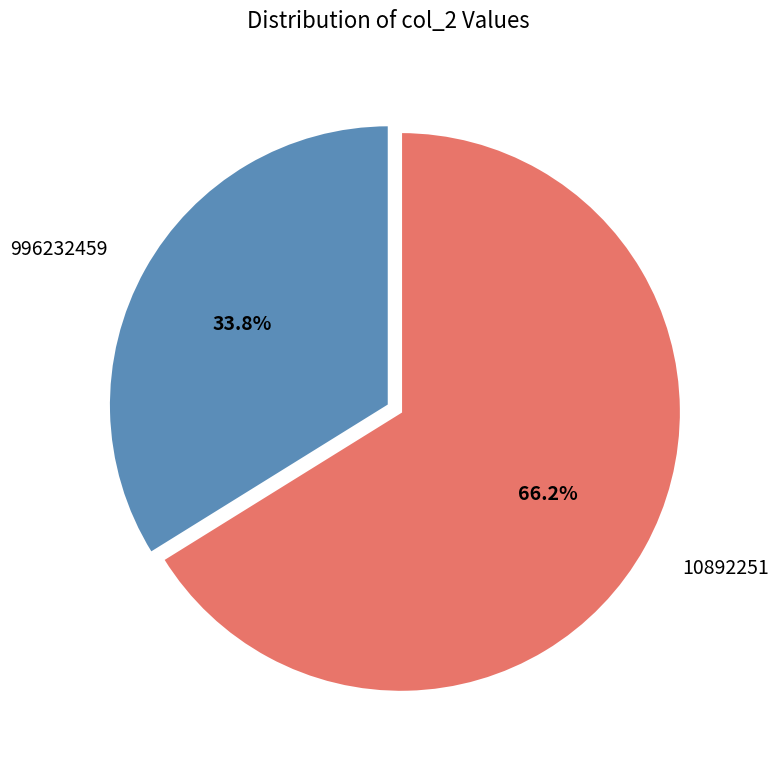

What portion of the pie excludes 10892251?

33.8%